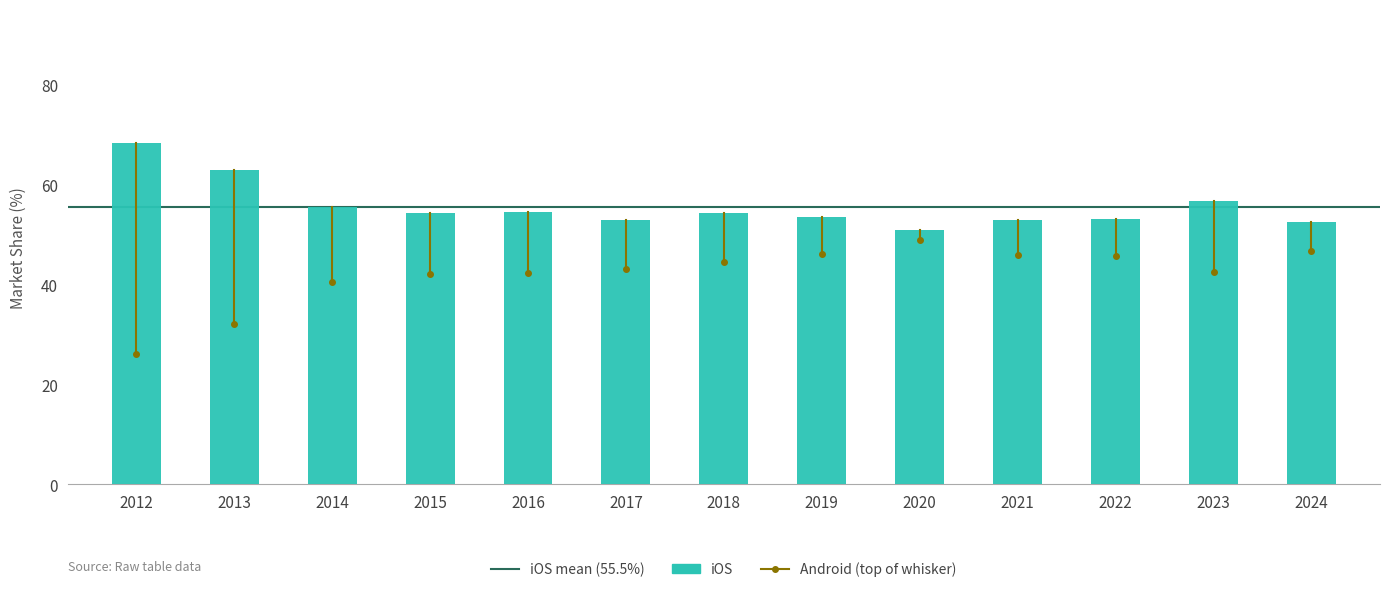

True or false: the data shows 32.1 at 2015.

False